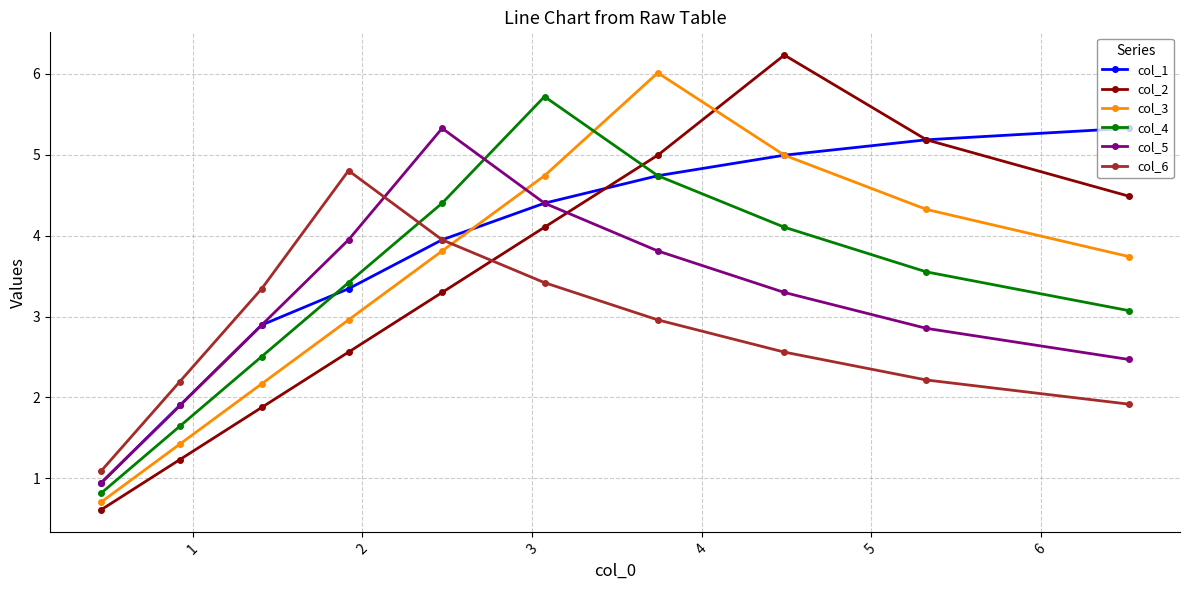

At how many categories does at least one series exceed 3?

8